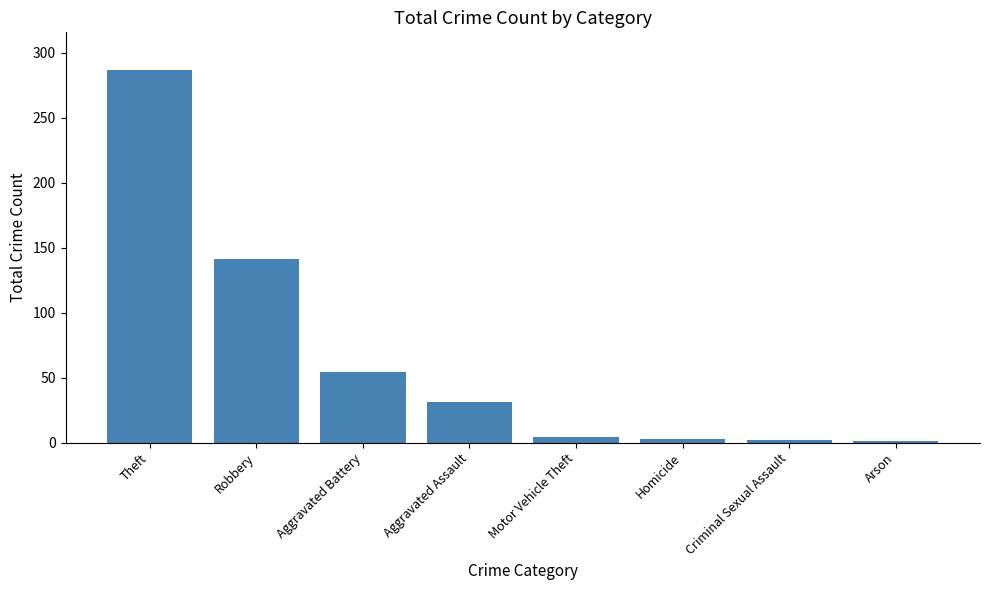

What is the minimum value shown in the chart?

1